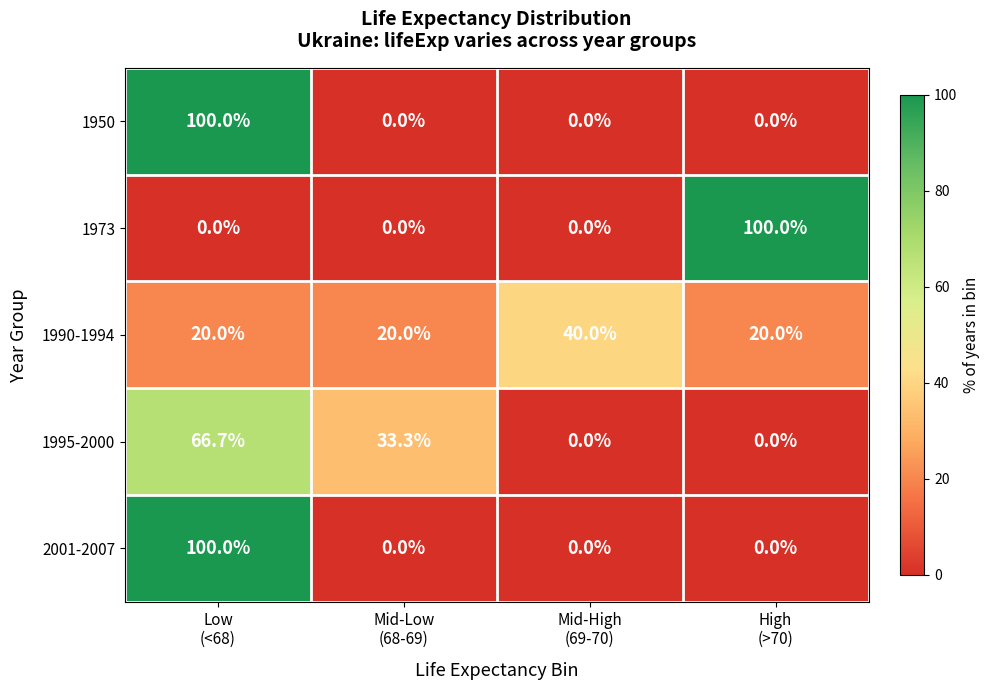

What is the average value of the 1990-1994 series?

25.0